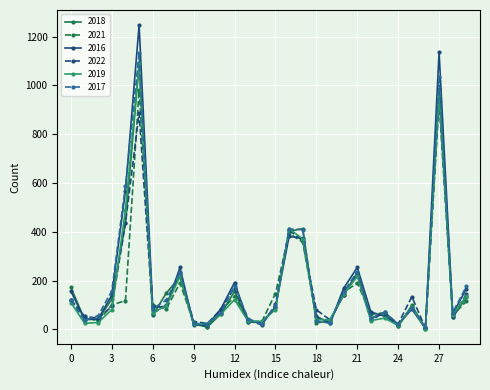

In 2022, how many points are lower than both neighbors (excluding endpoints)?

9